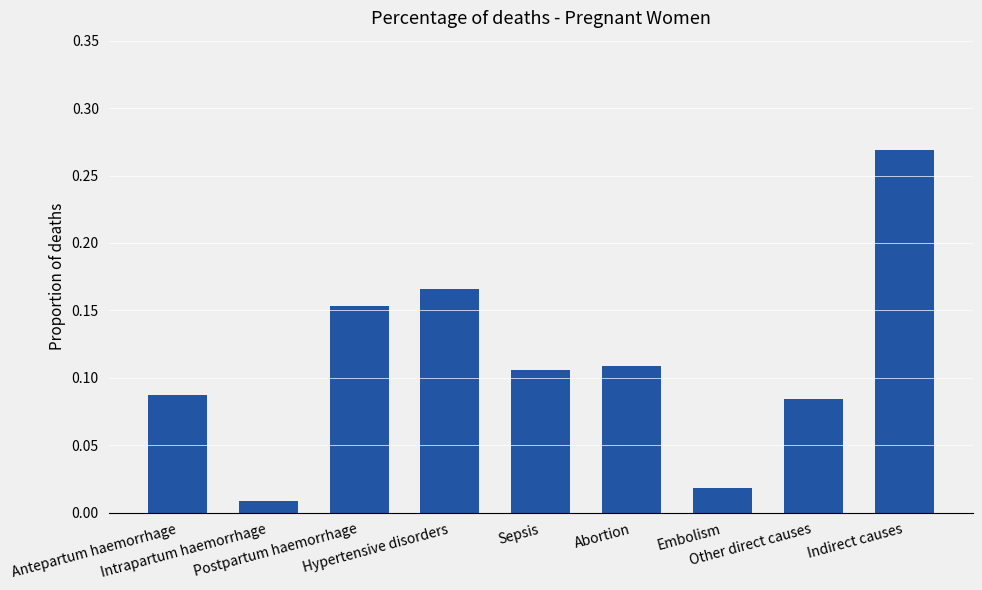

What is the sum of all values?

1.0